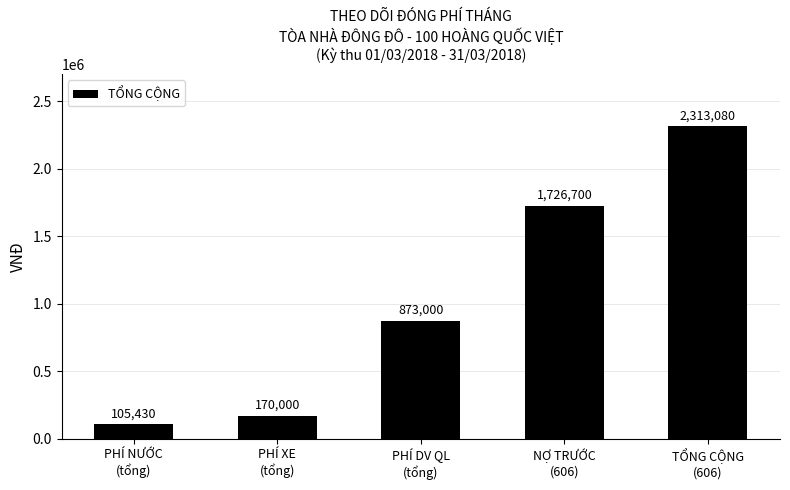

Are the bars grouped side by side (vs. stacked)?

No